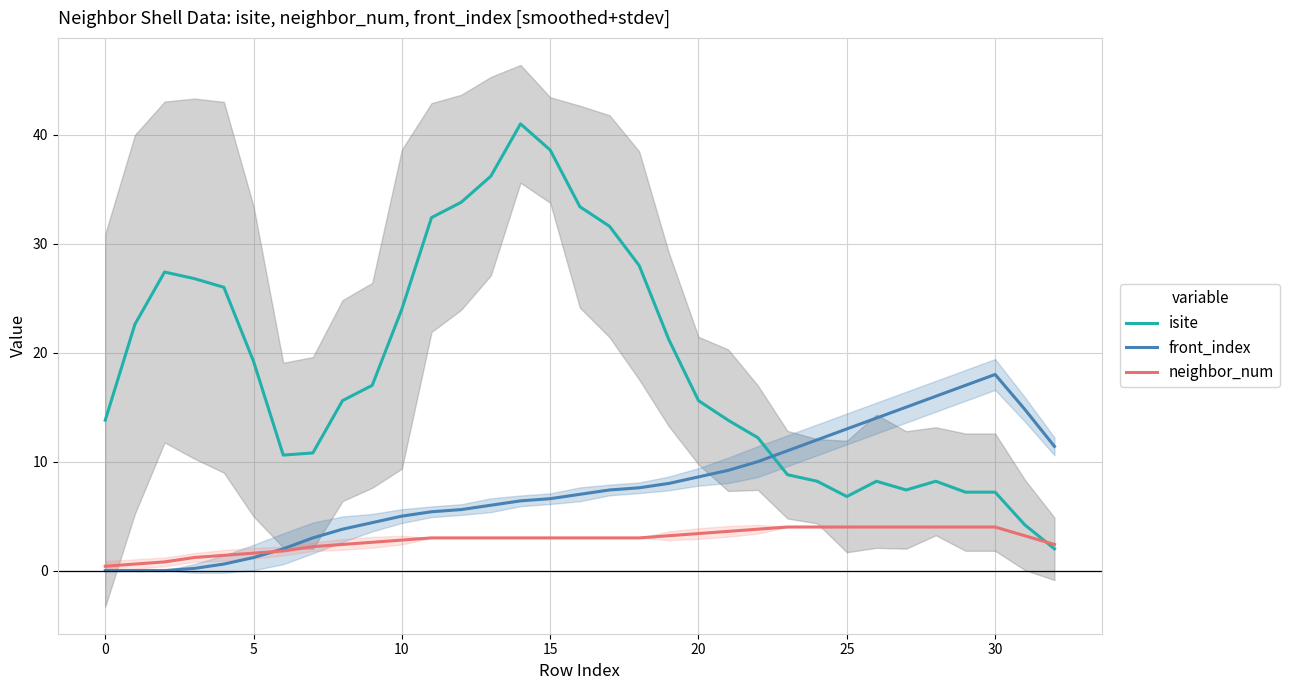

Where is the first local maximum for front_index?

30